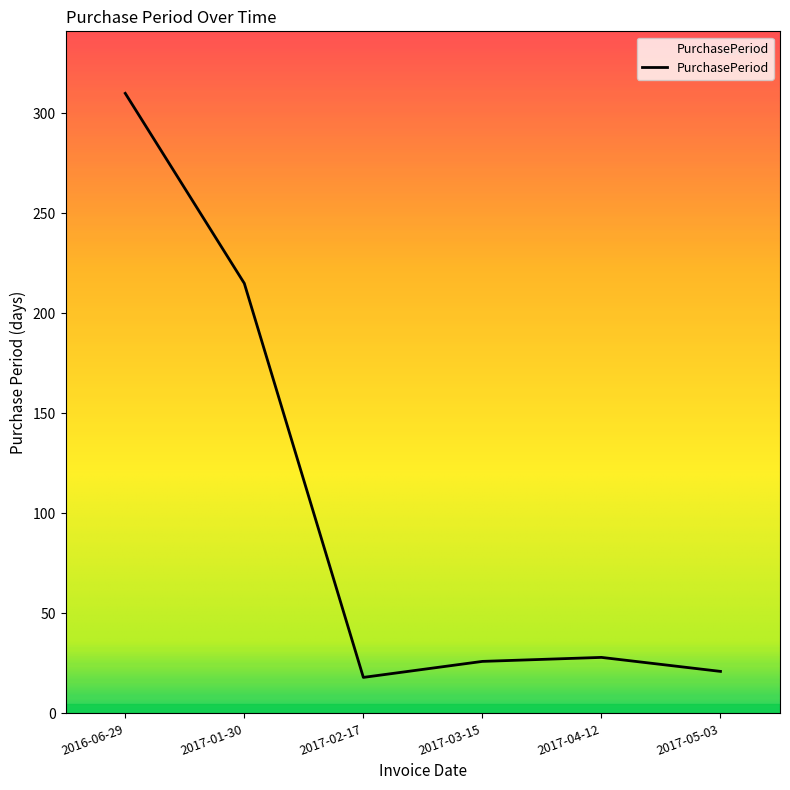

Reading left to right, what are all the values shown in this chart?

2016-06-29=310	2017-01-30=215	2017-02-17=18	2017-03-15=26	2017-04-12=28	2017-05-03=21